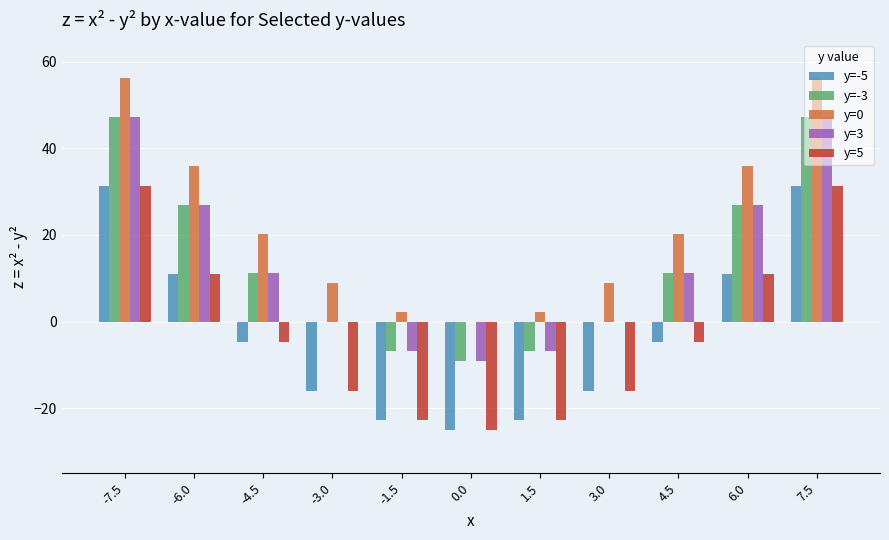

What is the sum of the y=-5 values at -1.5 and 7.5?

8.5